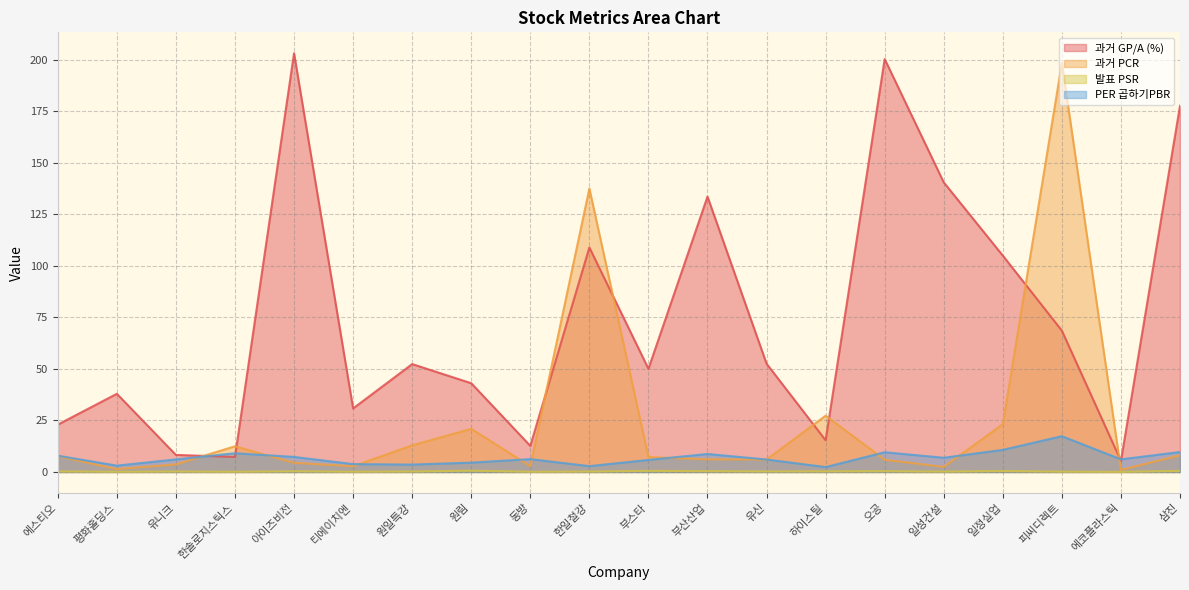

At which category does 과거 PCR reach its first local valley?

평화홀딩스